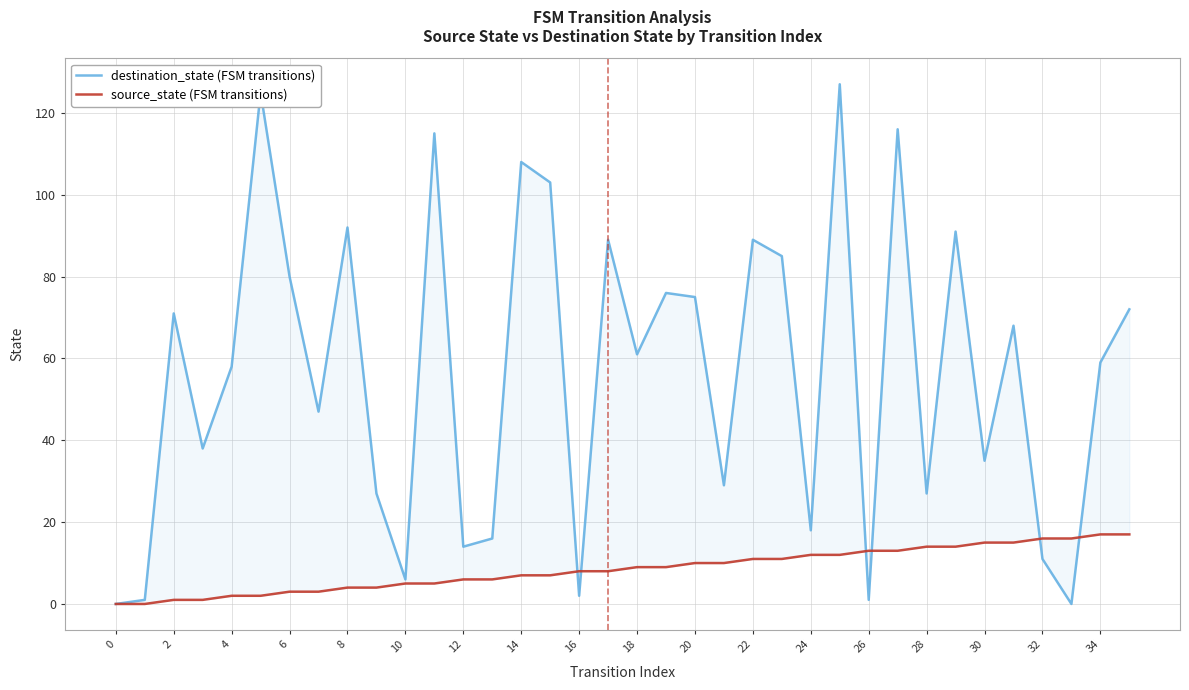

What is the average value of the destination_state (FSM transitions) series?

56